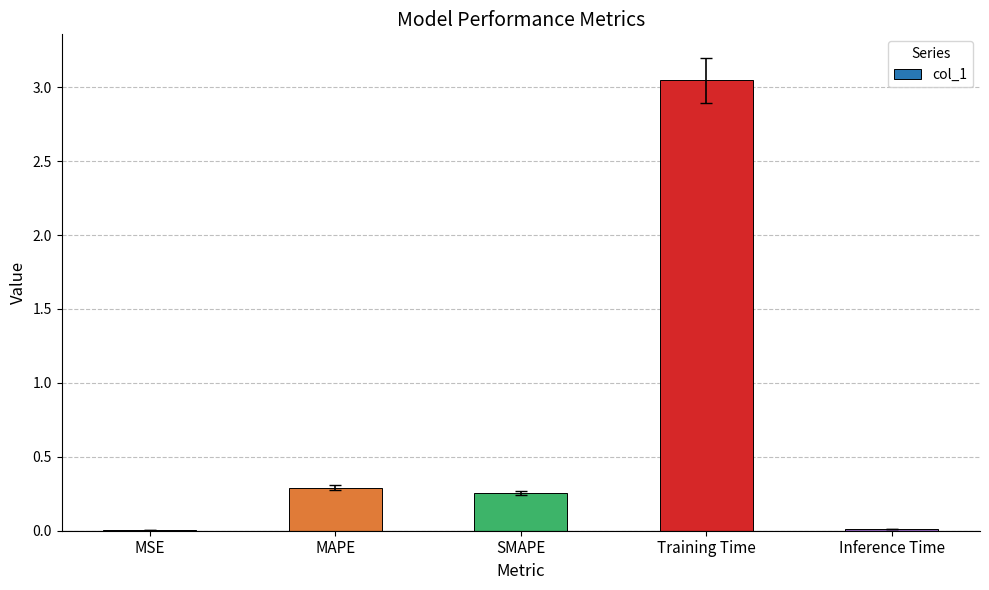

Which label corresponds to the largest value in the chart?

Training Time